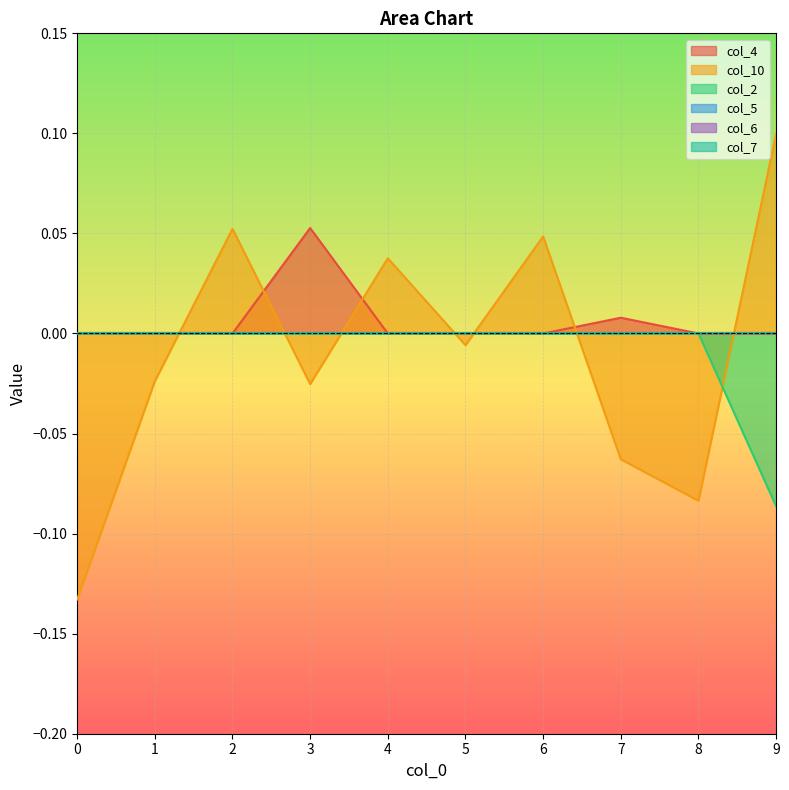

What is the difference between the maximum and minimum values in the col_4 series?

0.1